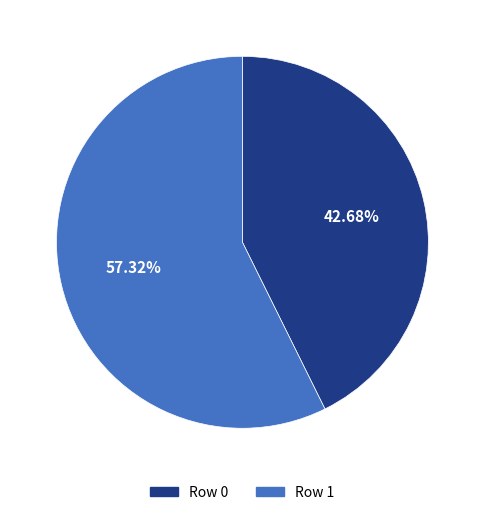

To the nearest percent, what is the difference between the largest and smallest slice percentages?

15%